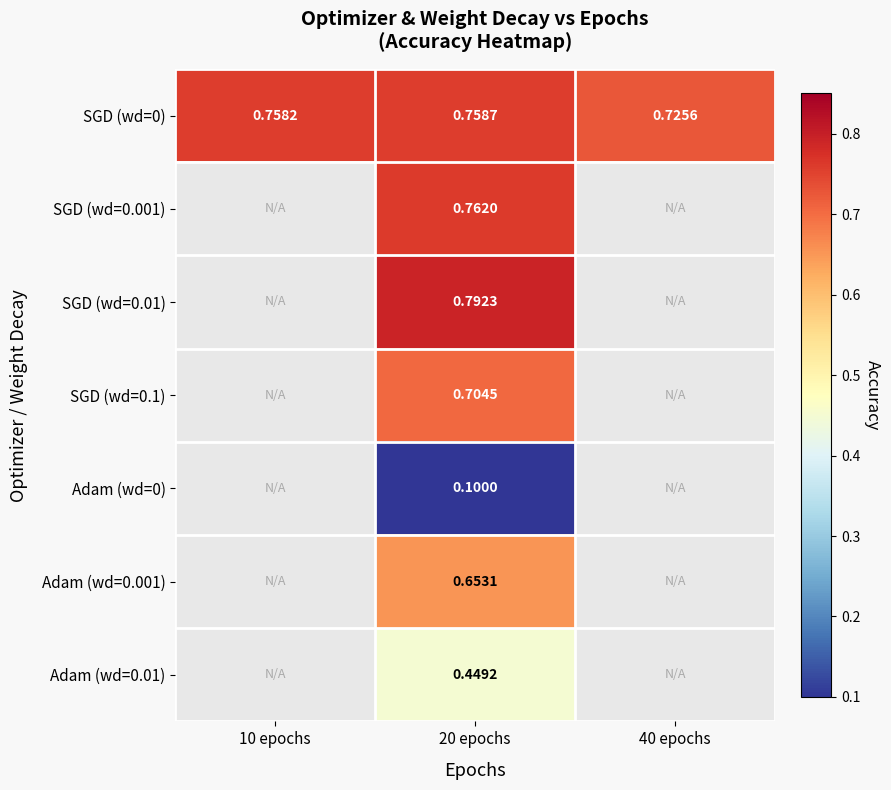

True or false: SGD (wd=0) has a value of 0.4 at 40 epochs.

False